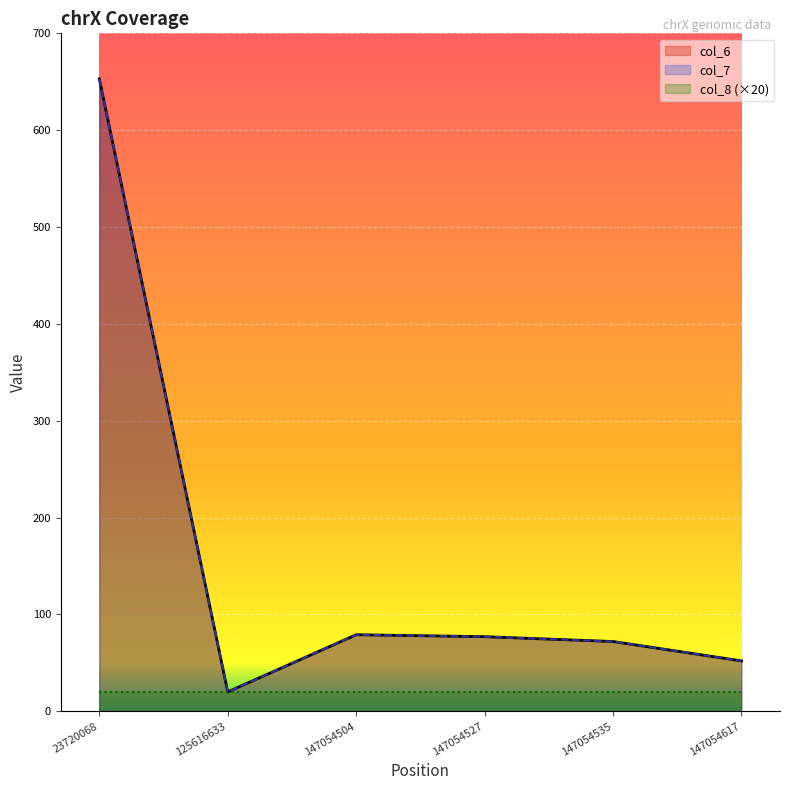

What is the sum of all col_7 values?

953